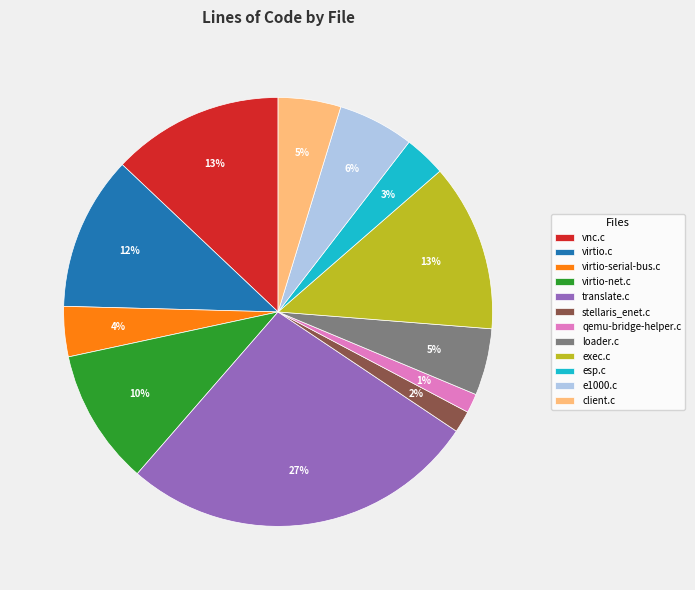

How many segments does this pie chart have?

12